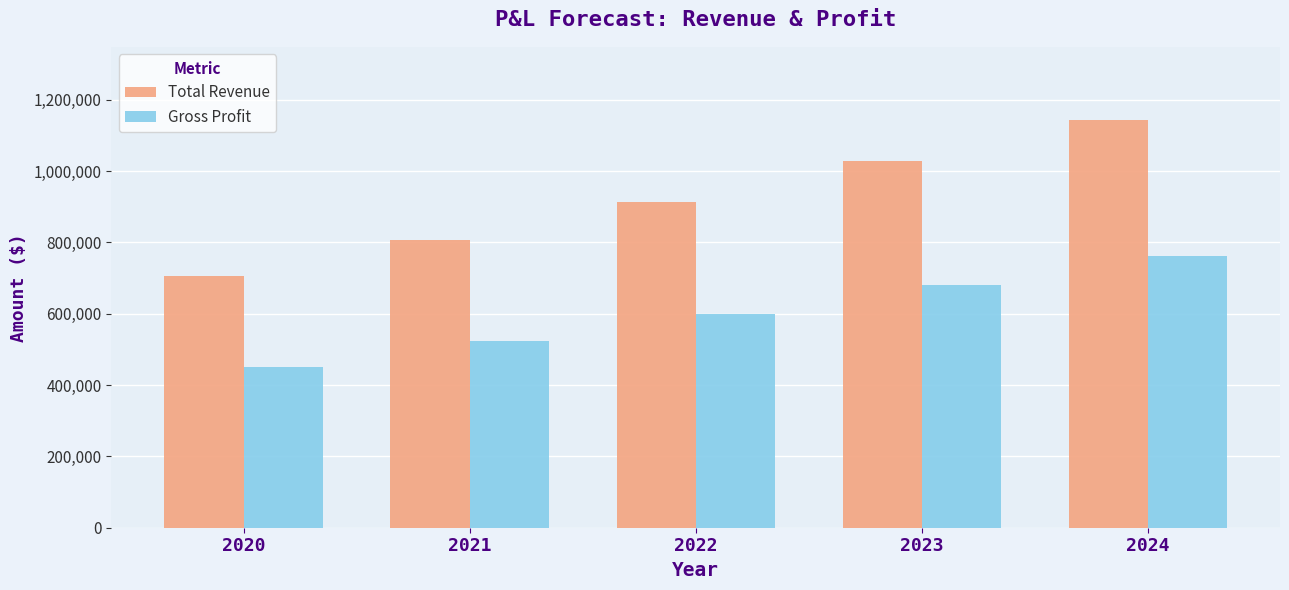

At 2024, list the series in order from smallest to largest.

Gross Profit, Total Revenue